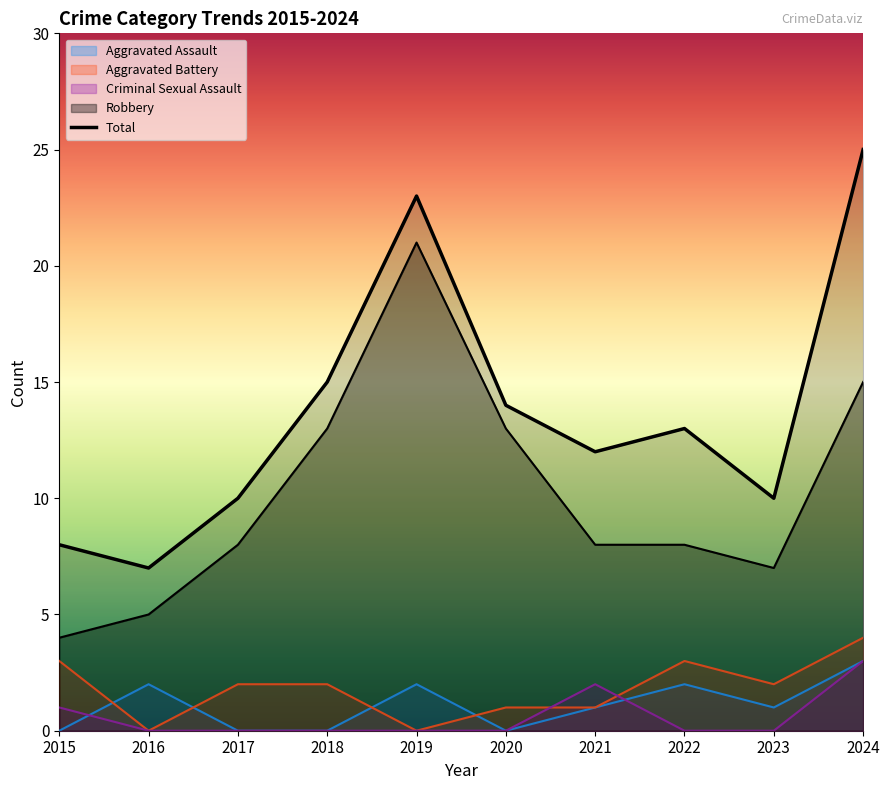

Count the Criminal Sexual Assault values in the range 0 to 1.

8